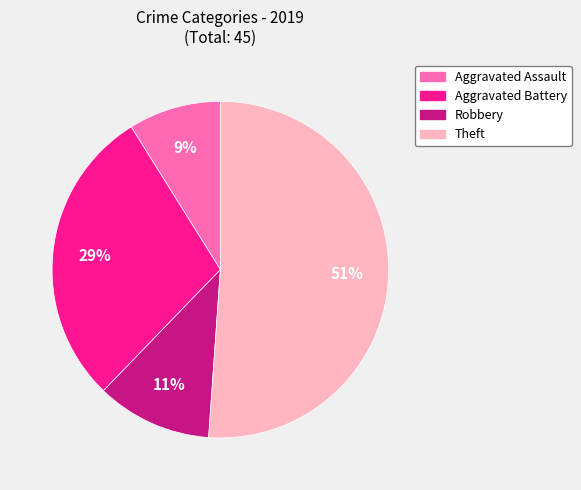

To the nearest percent, what is the difference between the Robbery and Aggravated Assault slice percentages?

2%